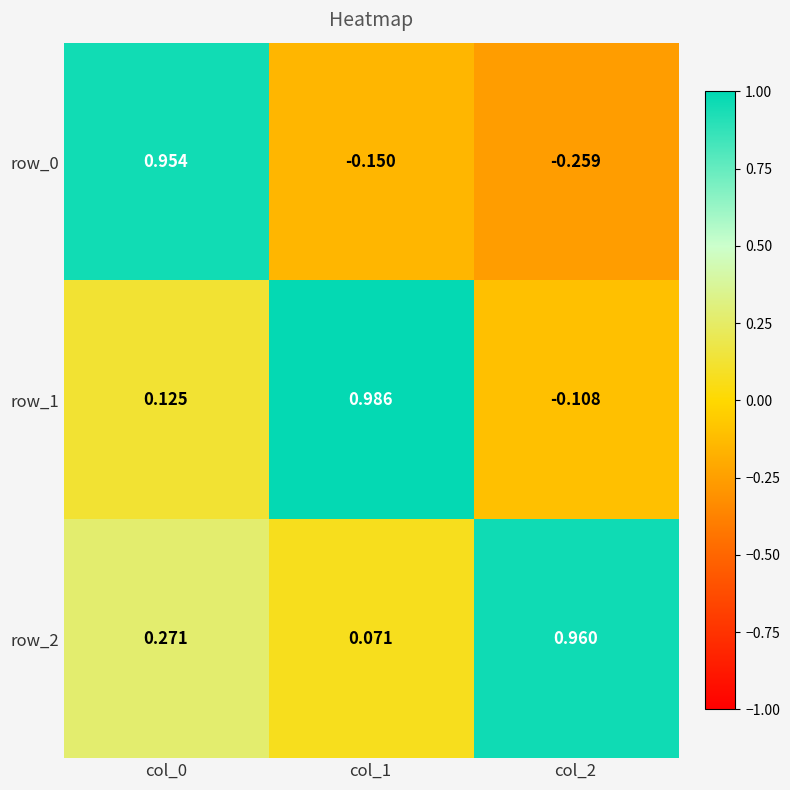

Is the value of row_2 at col_0 greater than the value of row_0 at col_0?

No